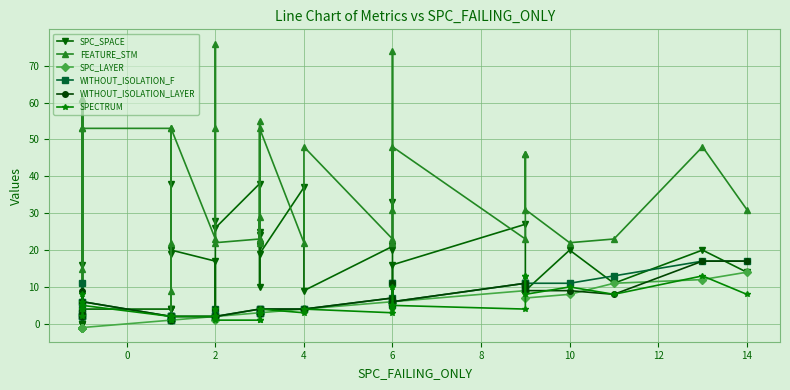

List the series in order of their peak value, lowest first.

SPECTRUM, SPC_LAYER, WITHOUT_ISOLATION_F, WITHOUT_ISOLATION_LAYER, SPC_SPACE, FEATURE_STM